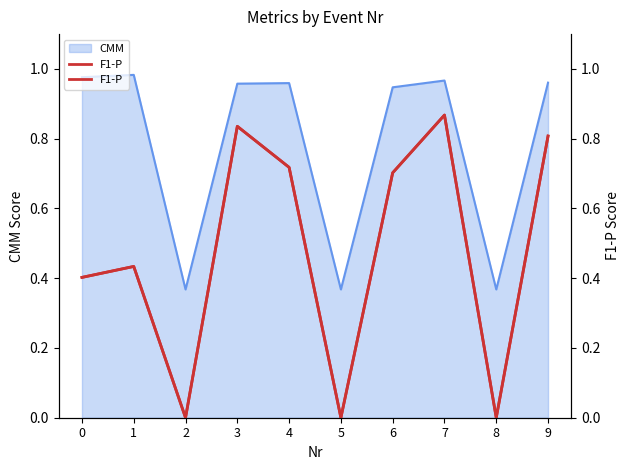

True or false: the data has more than 1 interior local peaks.

True